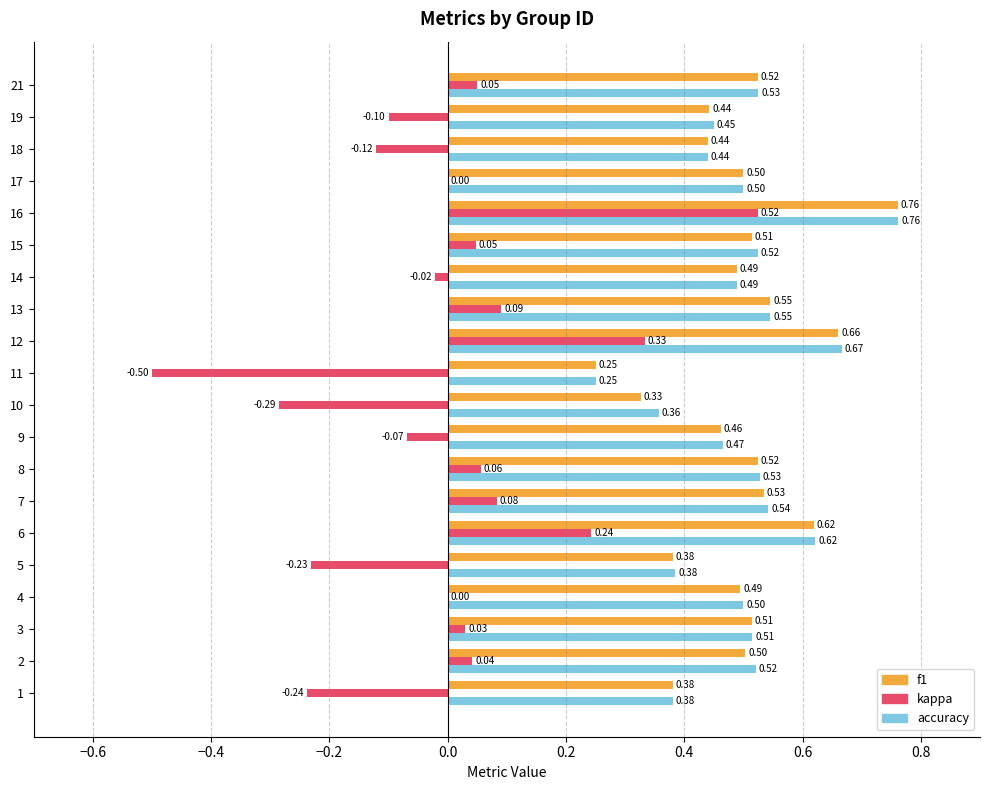

Between 6 and 13, which series saw the biggest shift?

kappa